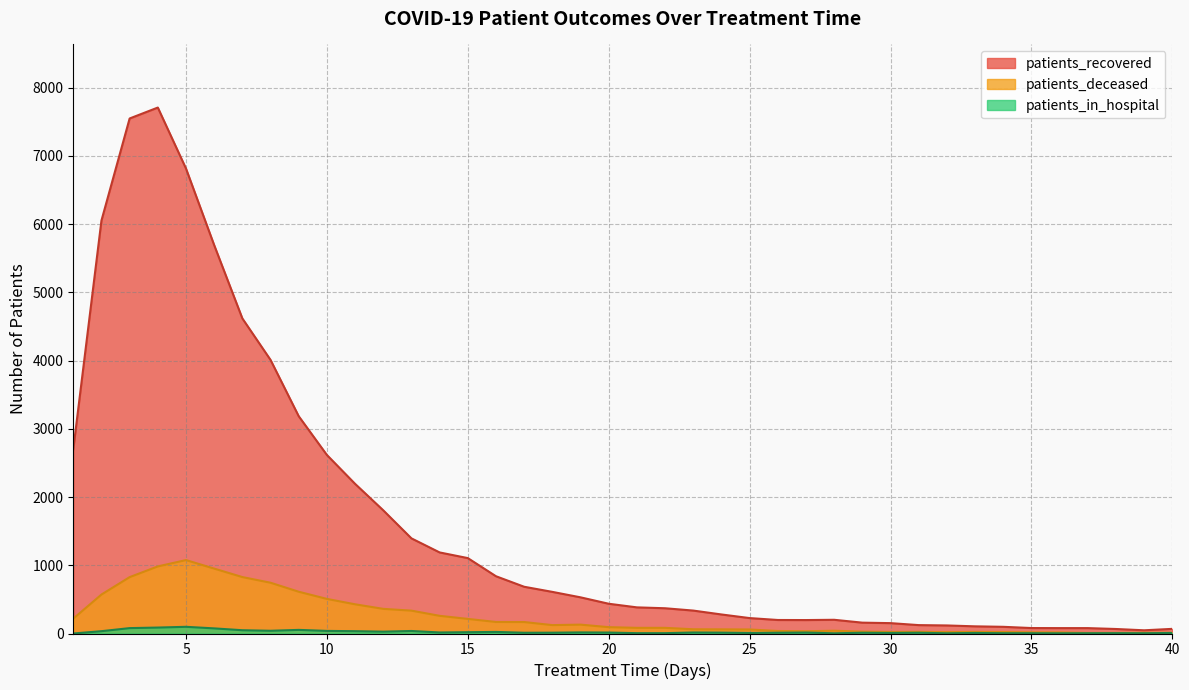

The patients_deceased series shows 83 at 21. True or false?

True